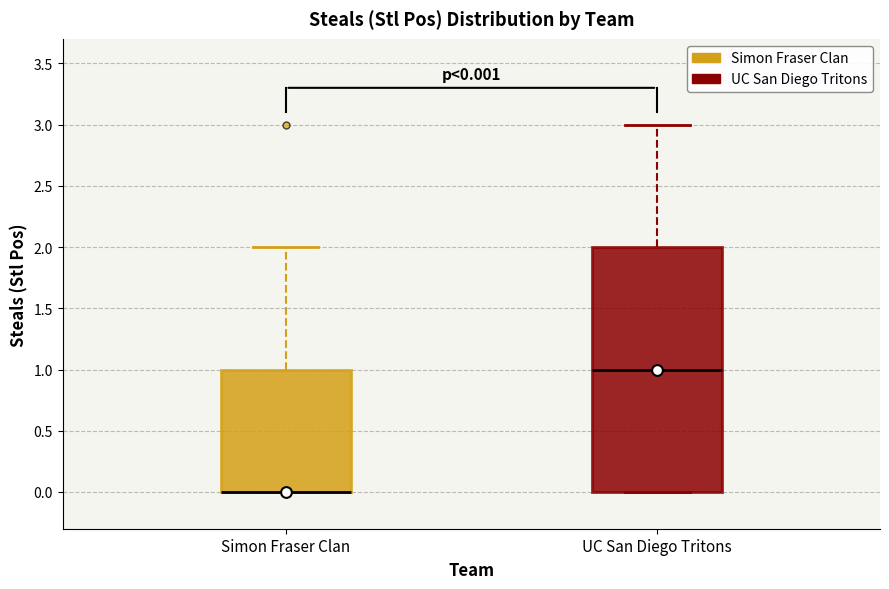

Comparing the boxes themselves (not the whiskers), which one is the tallest?

UC San Diego Tritons